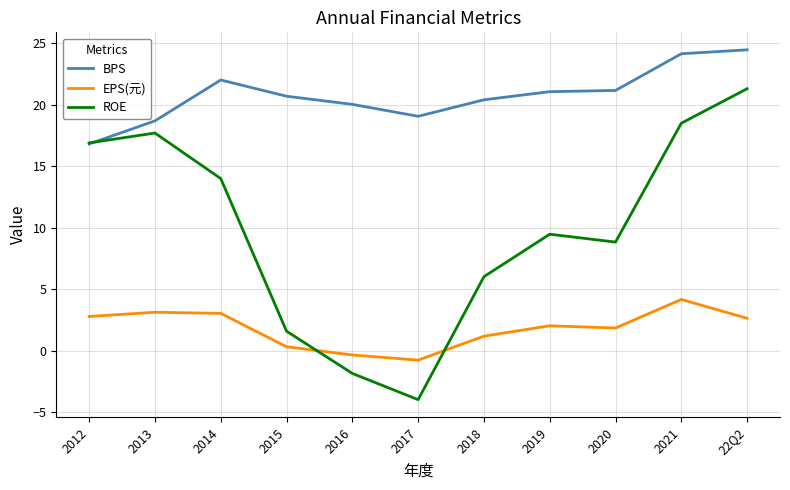

Between 2021 and 22Q2, which series saw the biggest shift?

ROE